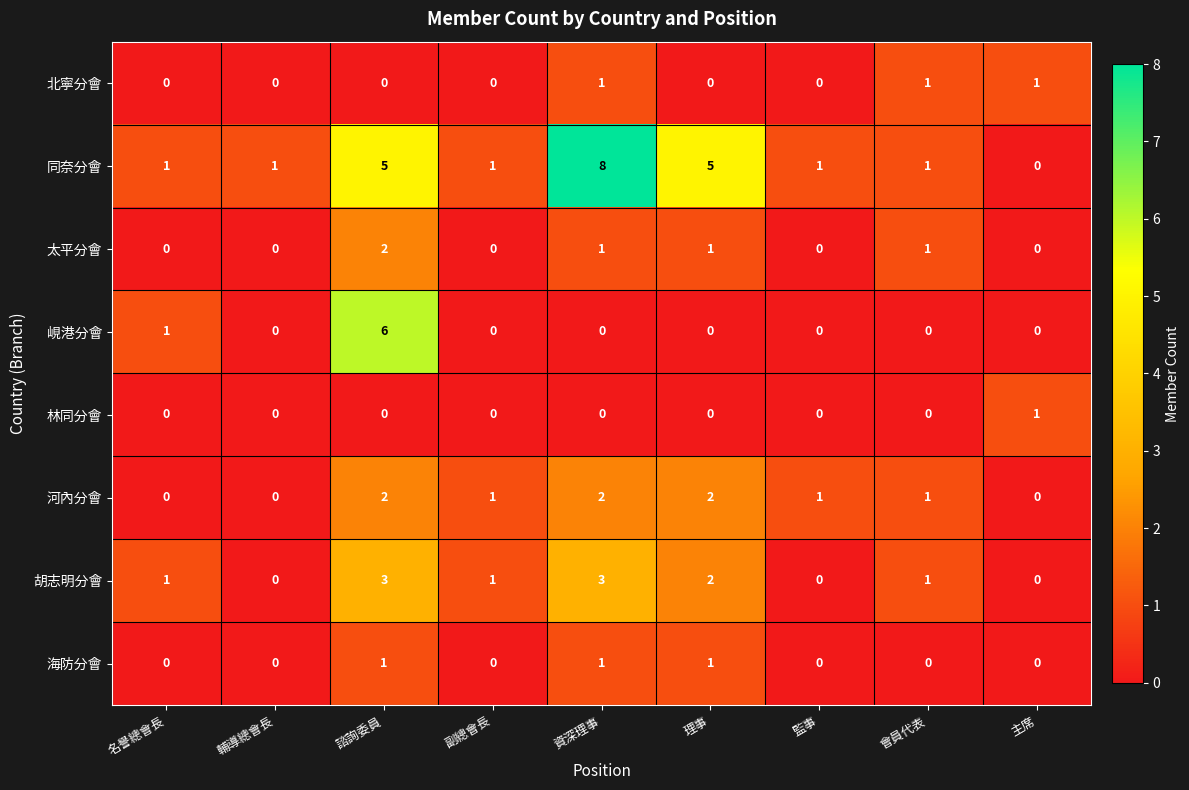

What is the spread (max minus min) of values at 諮詢委員?

6